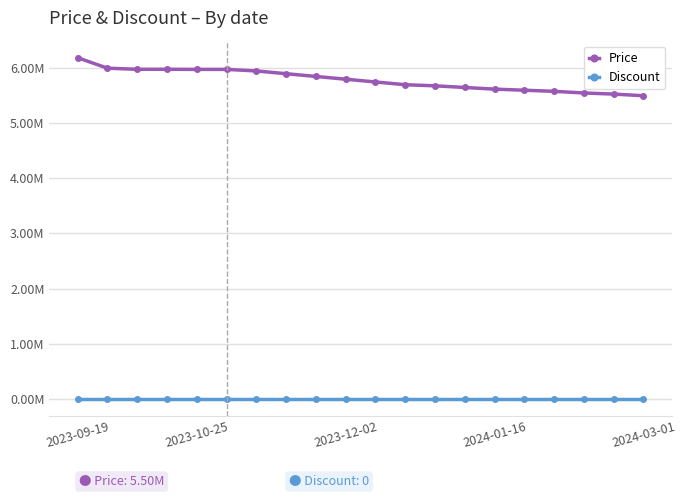

What are all the series names shown in the legend?

Price, Discount